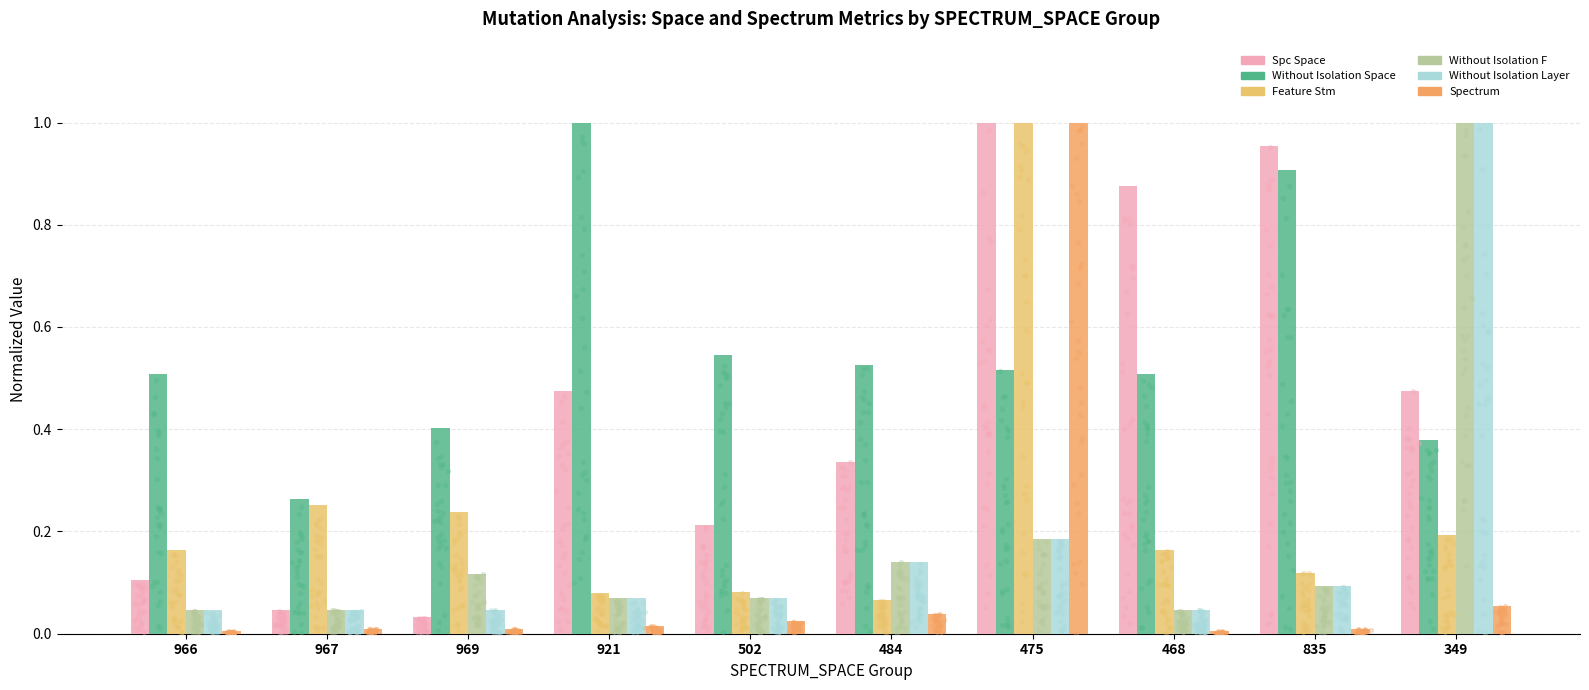

Which series has the largest Y range (max minus min)?

SPECTRUM